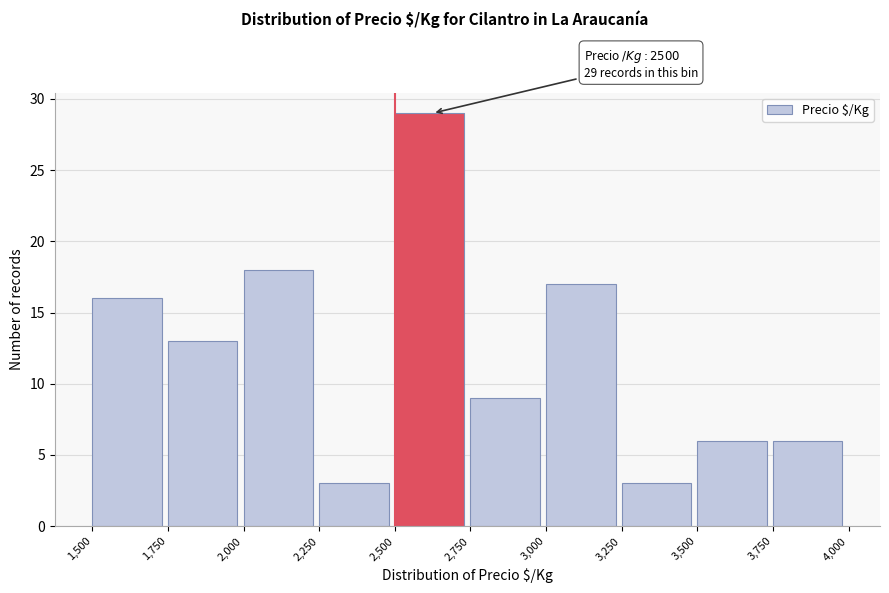

Over which range of the x-axis is the bar tallest?

2,500 to 2,750